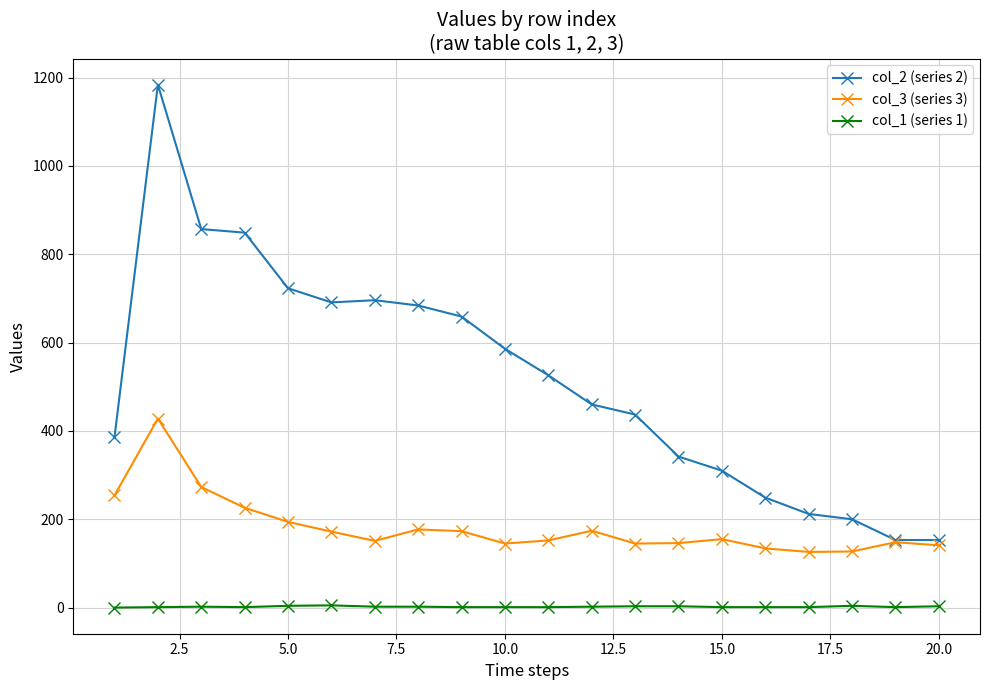

True or false: col_1 (series 1) and col_2 (series 2) intersect in this chart.

False